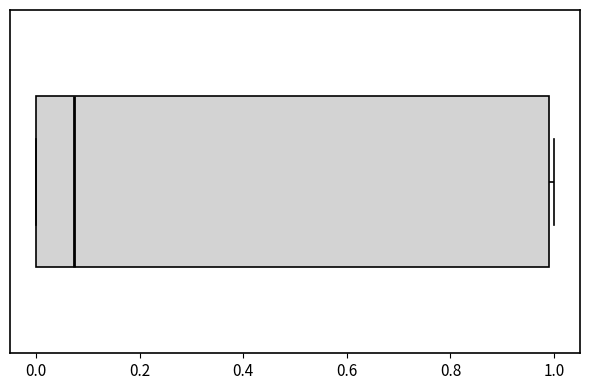

Read this box plot against the x-axis: the position of the median line, the range covered by the box, and the ends of both whiskers. The values are not printed on the chart, so give them approximately, as read against the axis.

median 0.08, box 0.00 to 1.00, whiskers 0.00 to 1.00 (just right of the box's right edge)